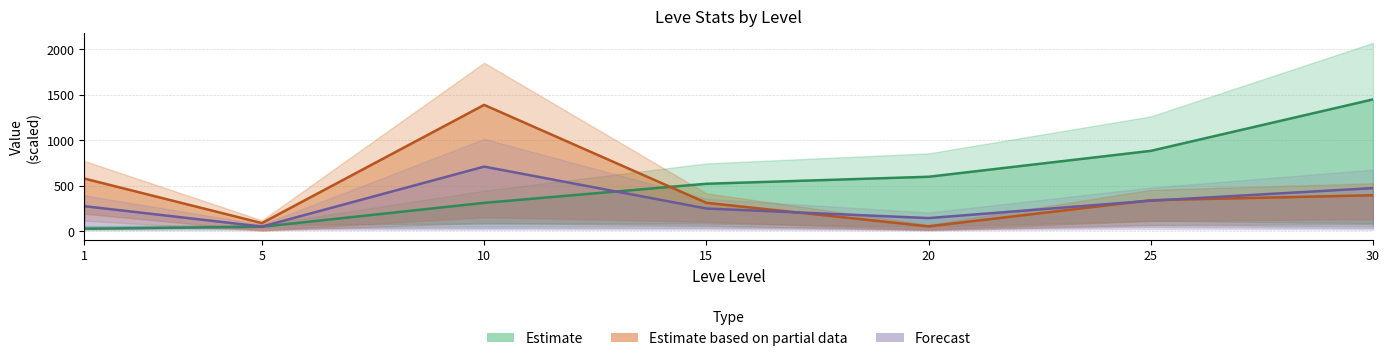

How many values in the Forecast series exceed 276?

4